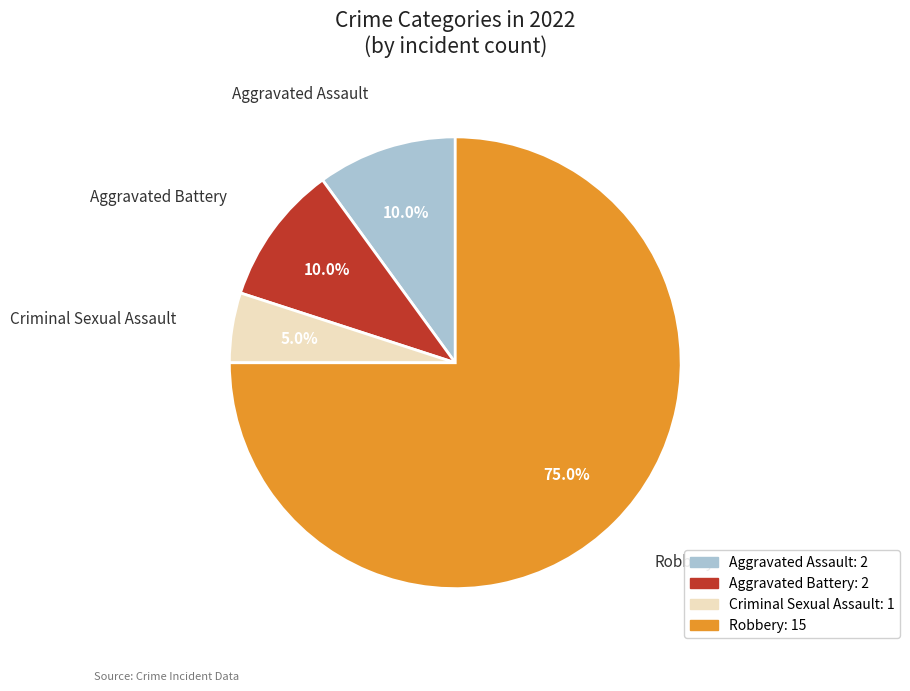

To the nearest percent, what is the difference between the Aggravated Battery and Criminal Sexual Assault slice percentages?

5%